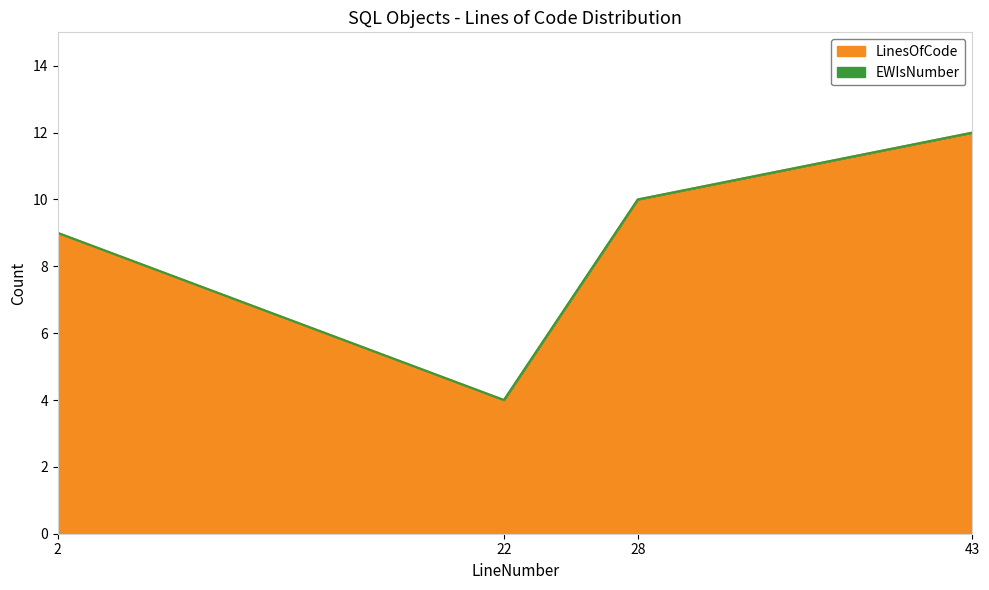

Reading left to right, list all the values displayed in this chart.

2=9	22=4	28=10	43=12